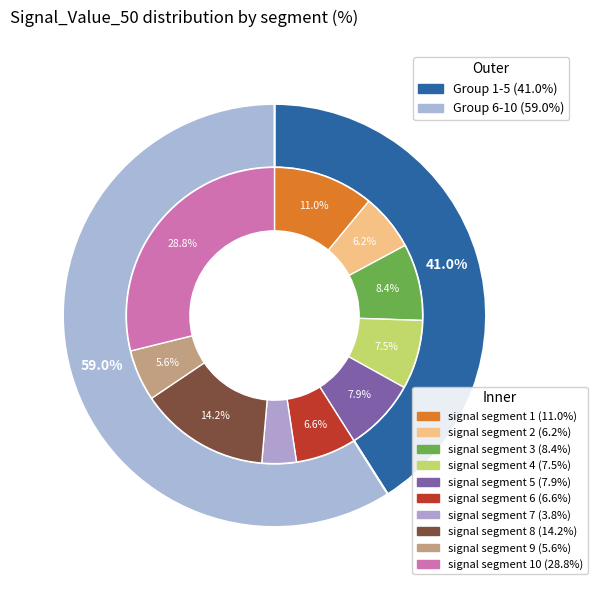

To the nearest percent, what is the difference between the signal segment 4 and signal segment 9 slice percentages?

2%